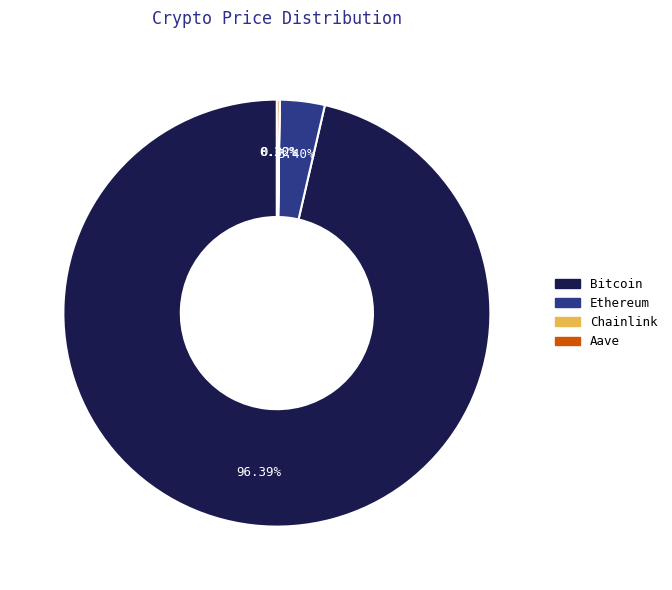

Is Bitcoin the majority of the pie?

Yes